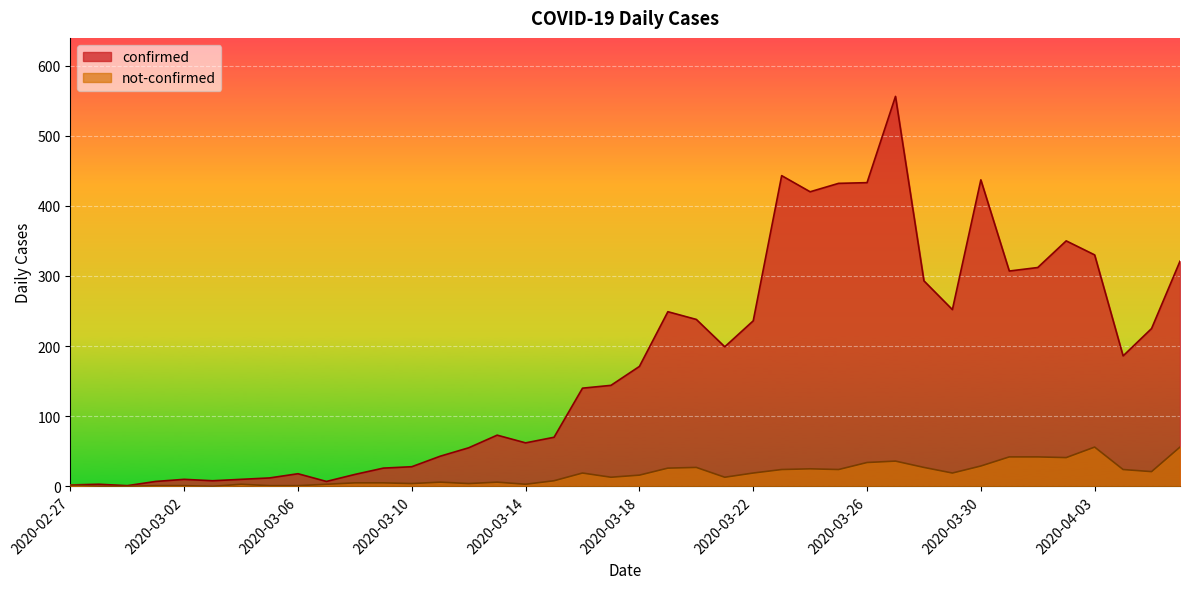

At which category is the sum across all series the highest?

2020-03-27